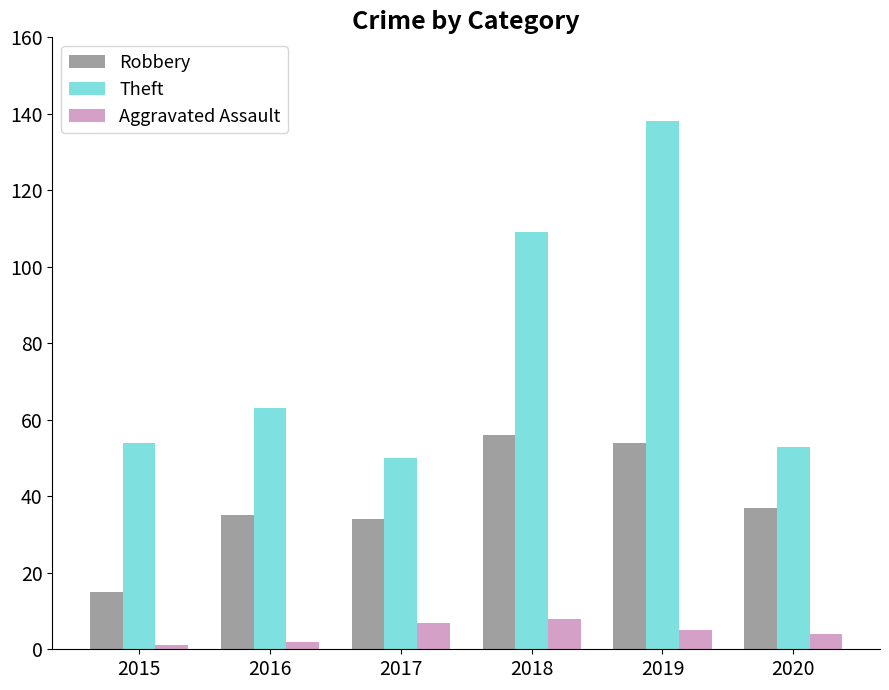

Does the chart contain stacked bars?

No